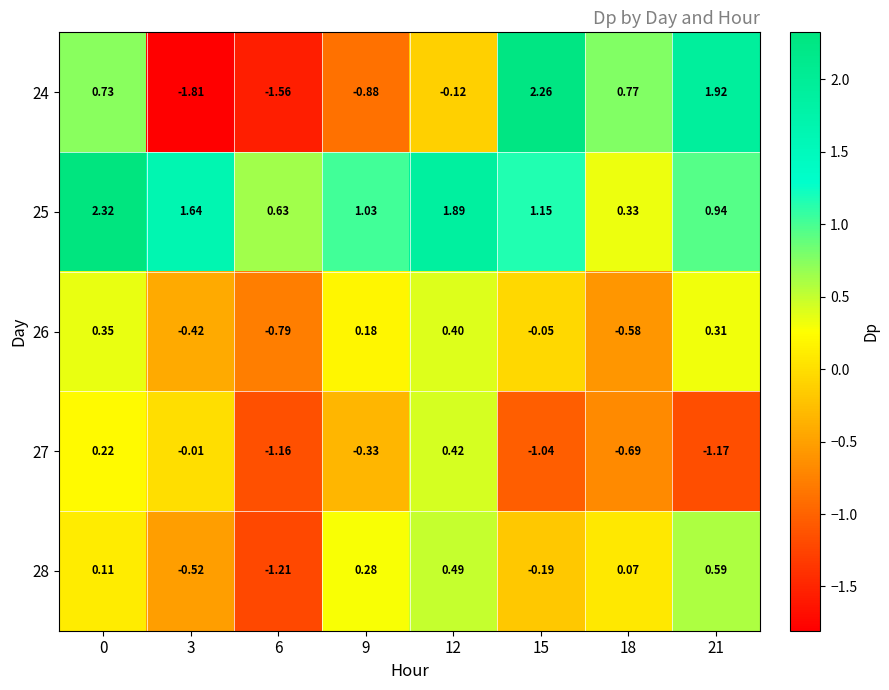

How many values in 24 are below zero?

4